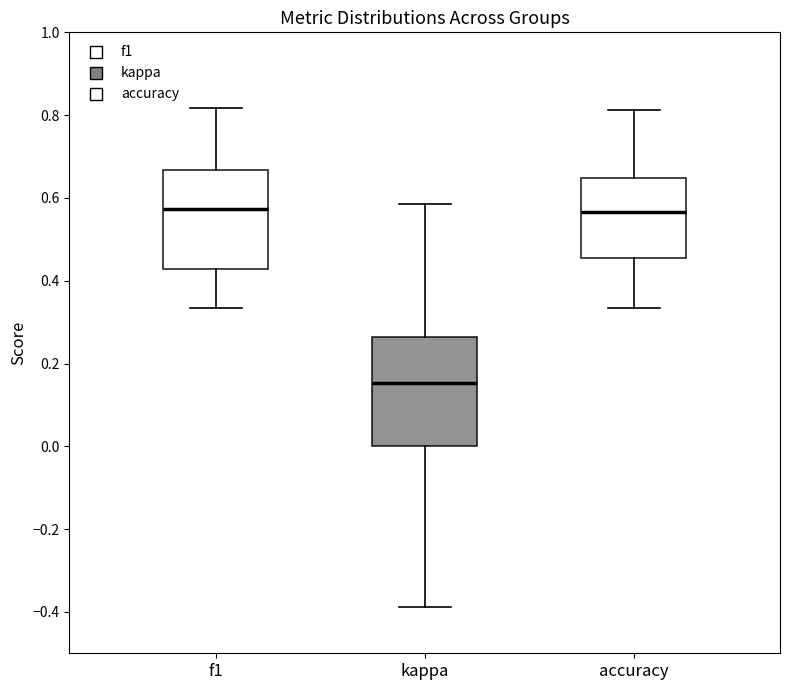

Which box has the lowest median line?

kappa